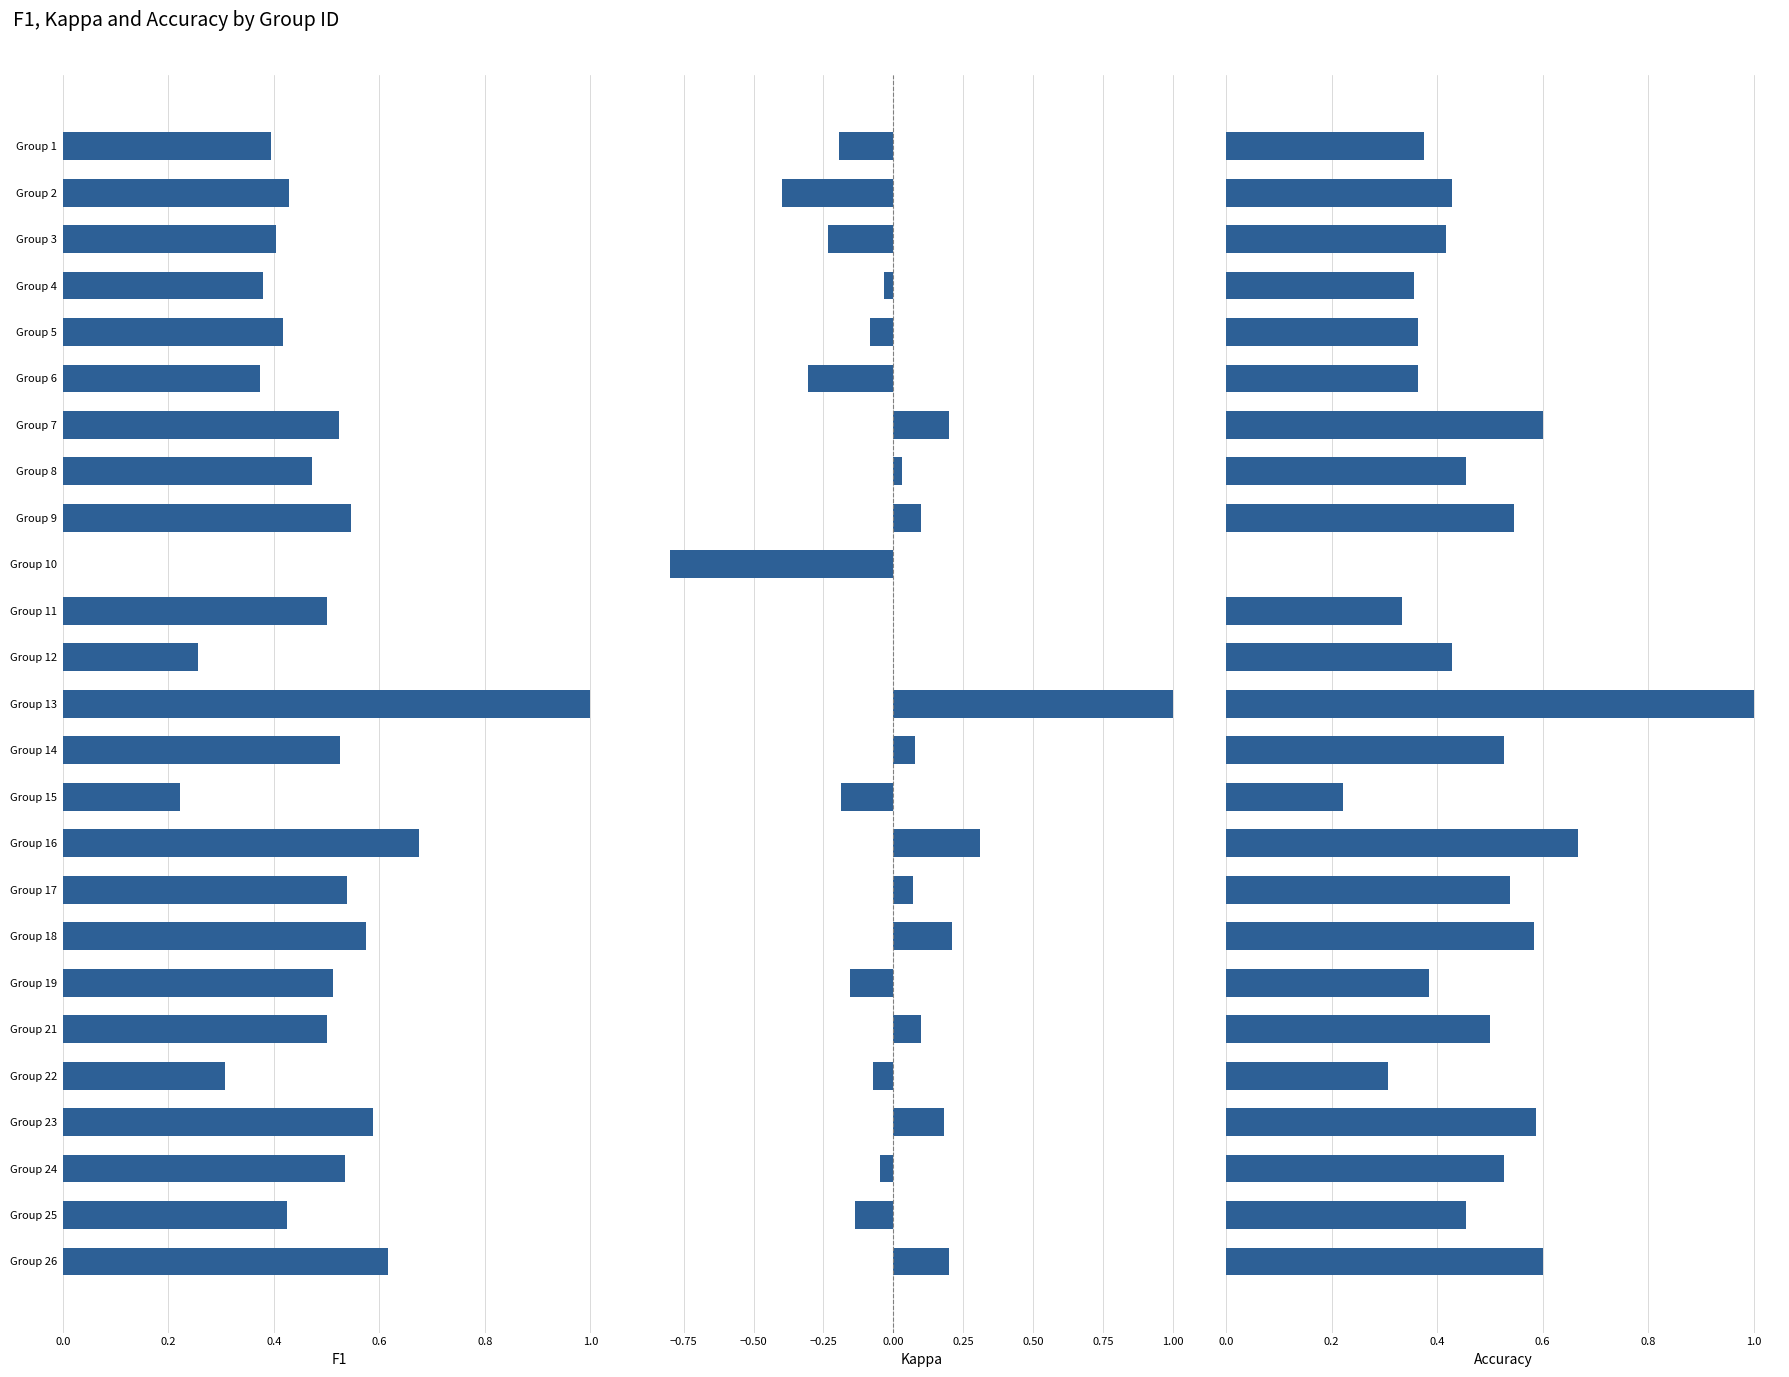

How many bars are there in total?

75